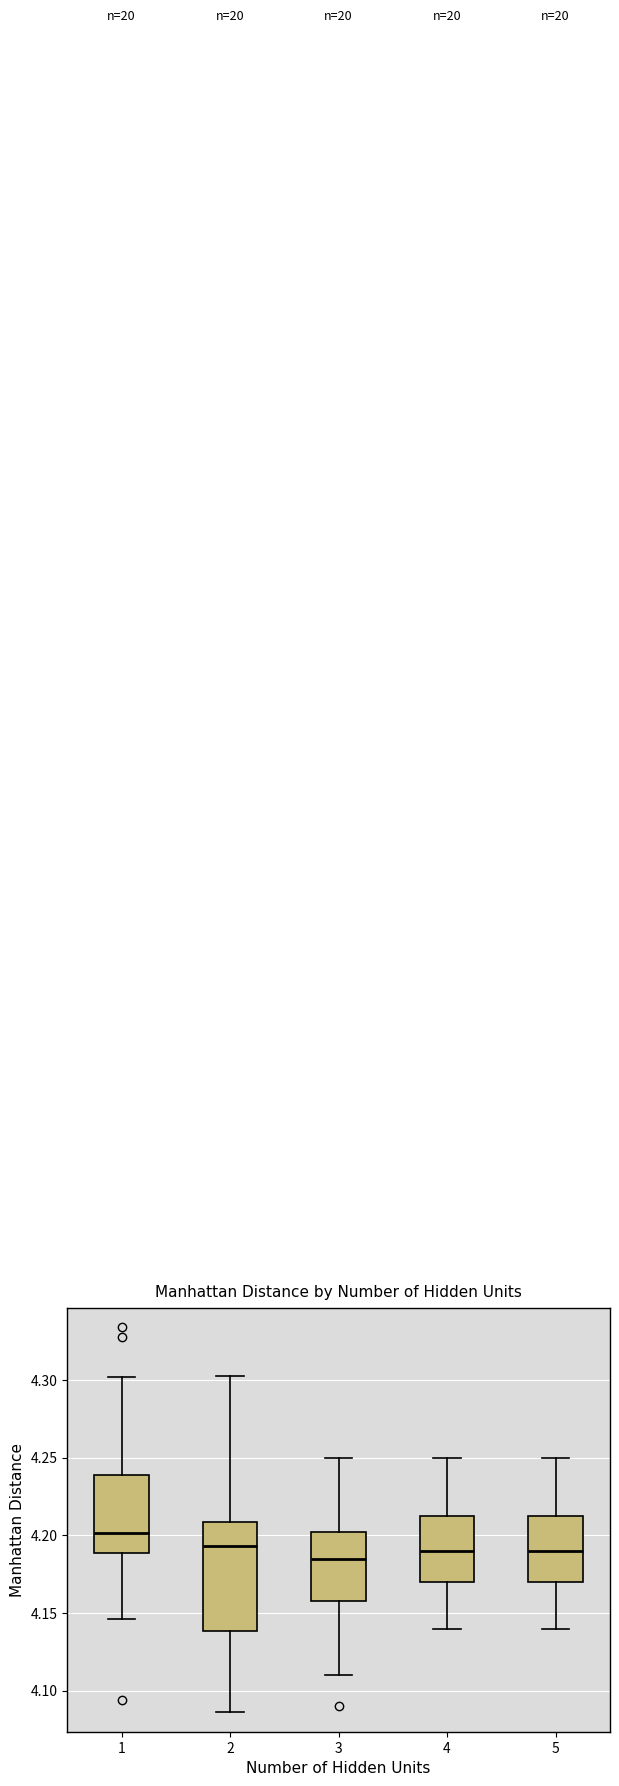

Reading left to right, transcribe this box plot: for each box, give where its median line is, the range the box spans, and where its two whiskers end, as read against the y-axis. The values are not printed on the chart, so give them approximately, as read against the axis.

1: median 4.200, box 4.190 to 4.240, whiskers 4.145 to 4.300
2: median 4.195, box 4.140 to 4.210, whiskers 4.085 to 4.305
3: median 4.185, box 4.160 to 4.205, whiskers 4.110 to 4.250
4: median 4.190, box 4.170 to 4.215, whiskers 4.140 to 4.250
5: median 4.190, box 4.170 to 4.215, whiskers 4.140 to 4.250